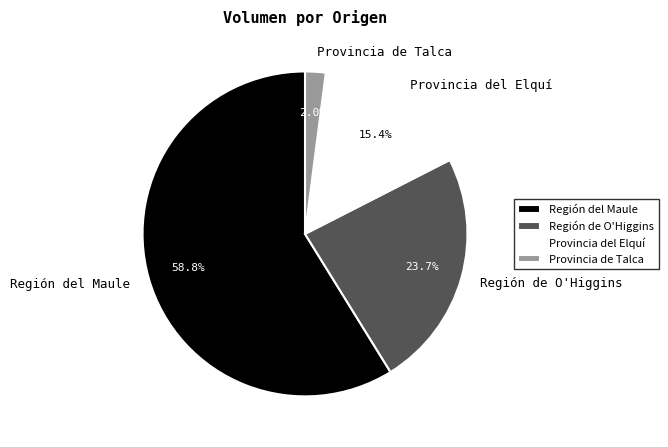

What is the largest slice in the pie chart?

Región del Maule